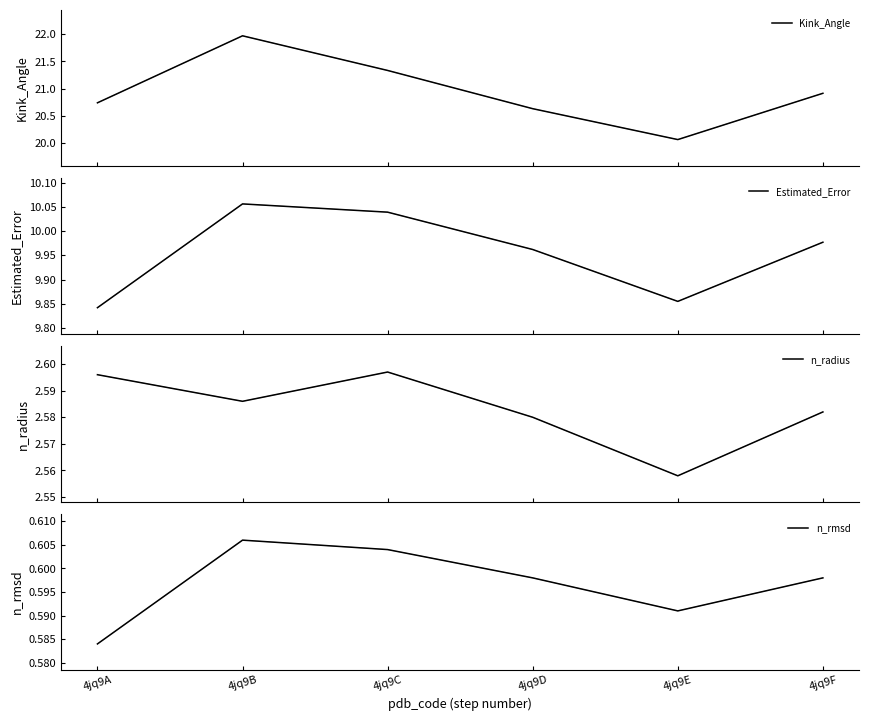

Reading right to left, transcribe all the data shown in this chart.

Kink_Angle: 20.9	20.1	20.6	21.3	22.0	20.7
Estimated_Error: 10.0	9.9	10.0	10.0	10.1	9.8
n_radius: 2.6	2.6	2.6	2.6	2.6	2.6
n_rmsd: 0.6	0.6	0.6	0.6	0.6	0.6